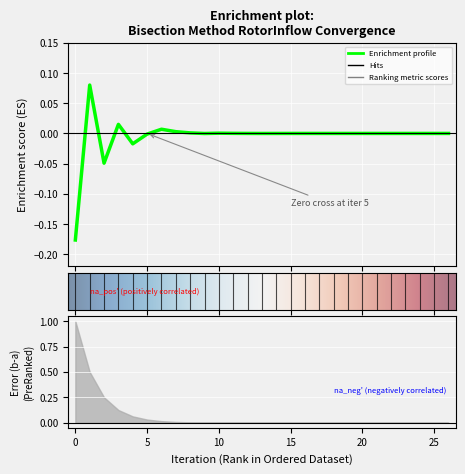

Which series has the largest range (max minus min)?

error